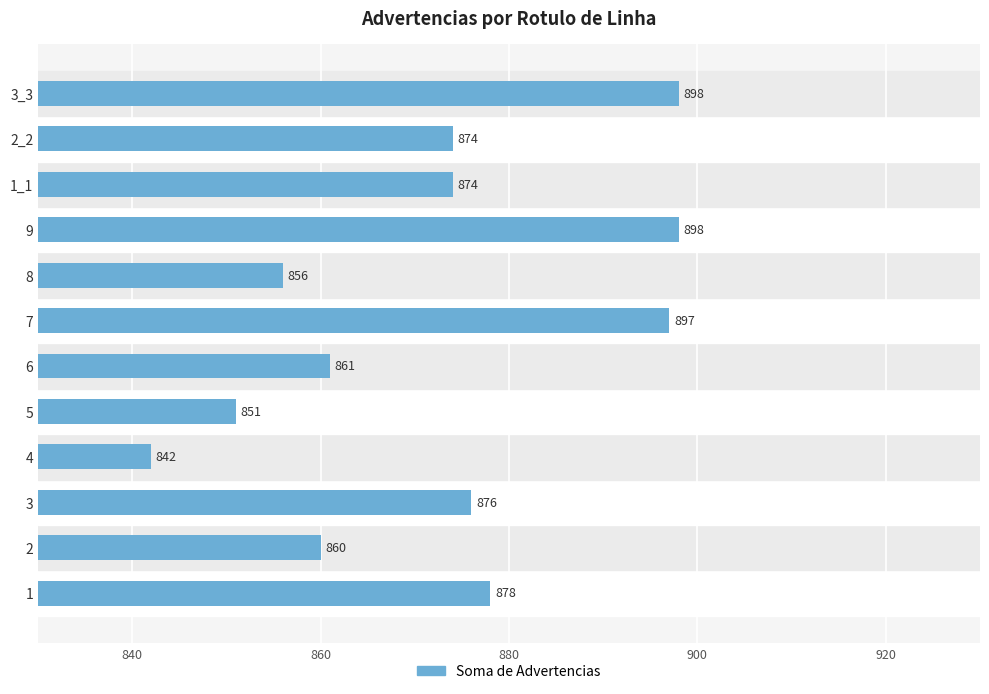

Approximately how many times larger is the value at 1 compared to 9?

1.0